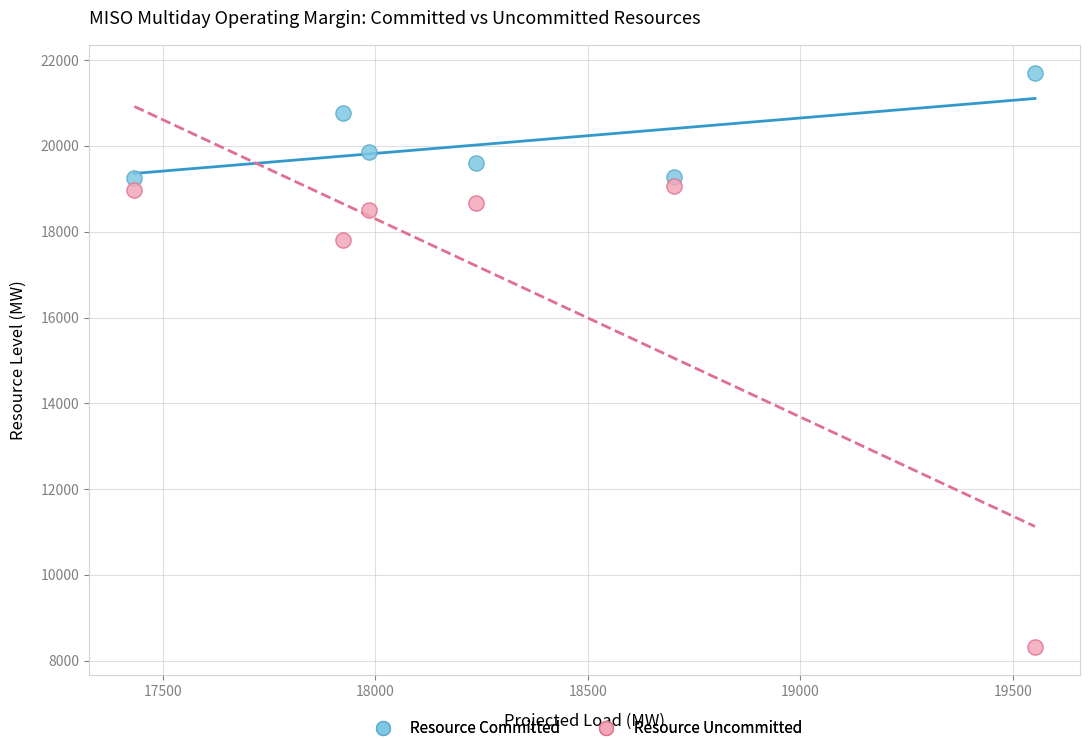

Across all data points, what is the average Y value?

18484.2